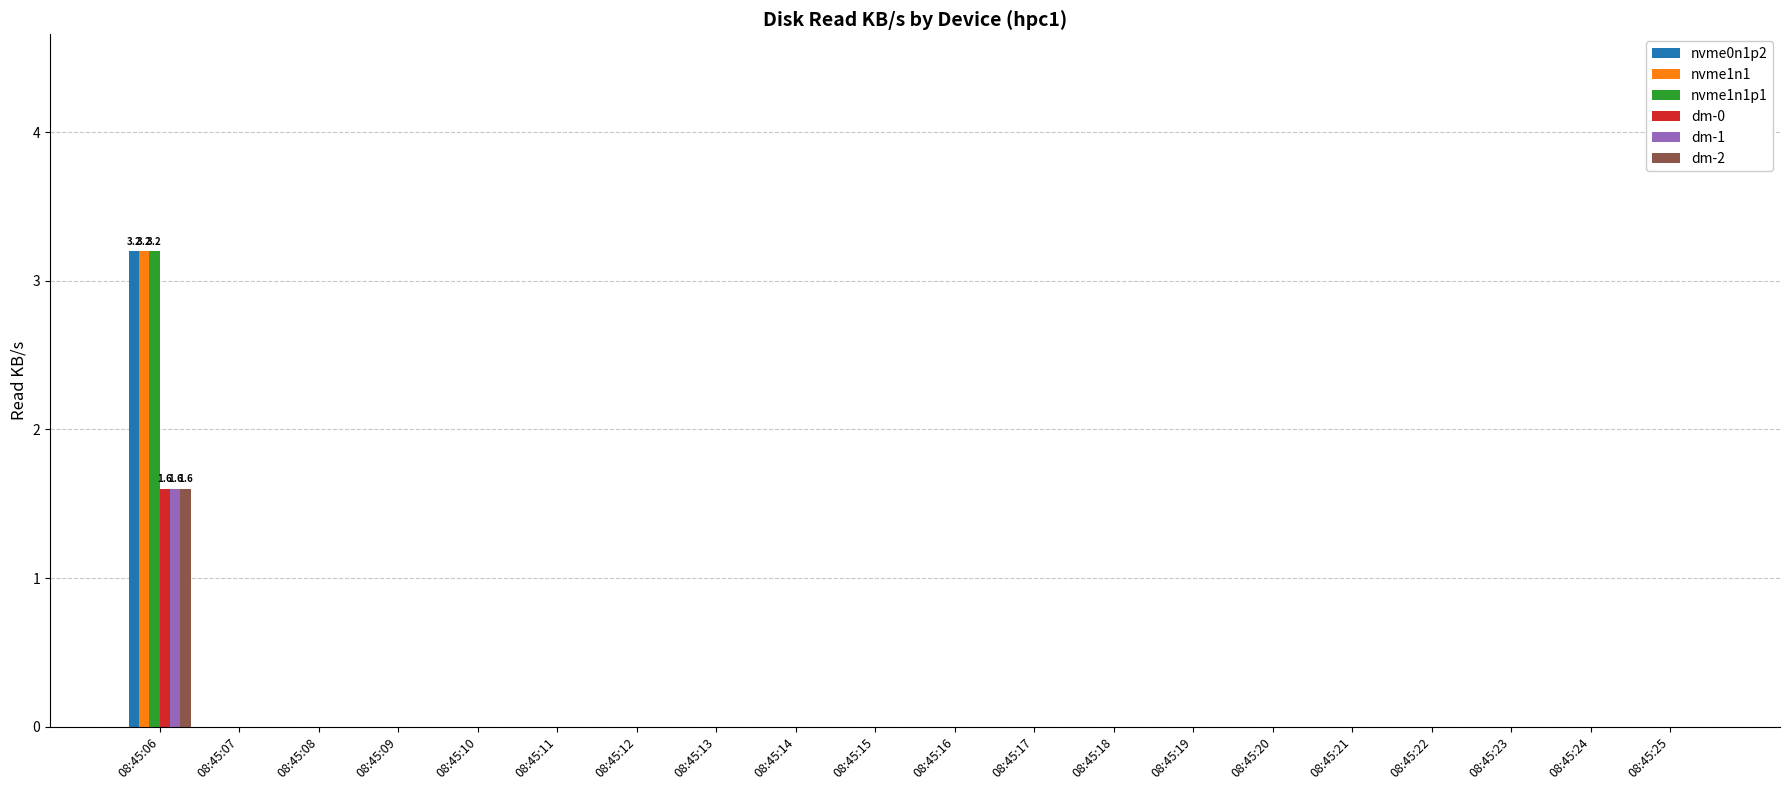

What is the average value of the dm-0 series?

0.1